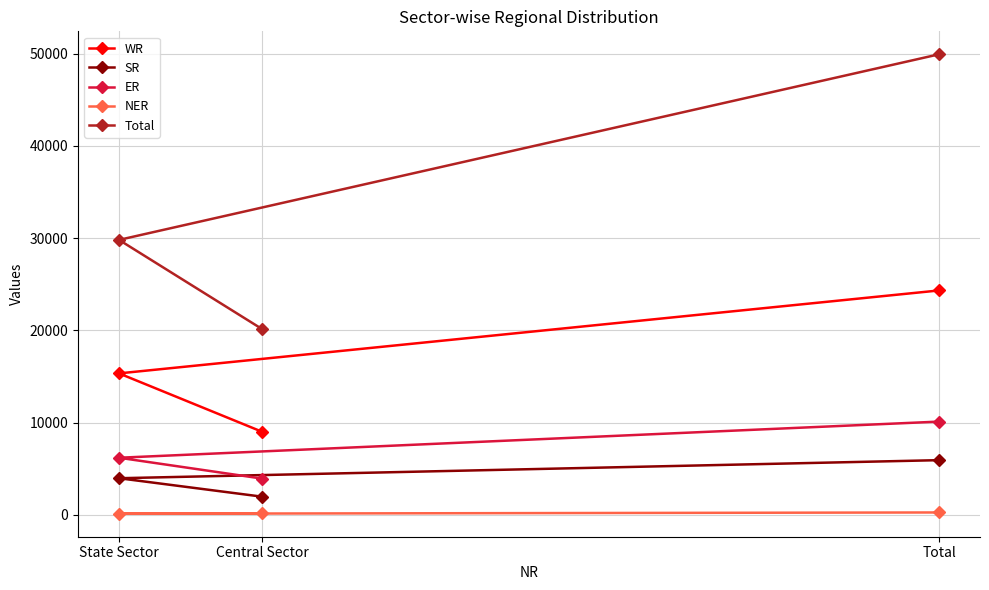

Reading left to right, what are all the values shown in this chart?

WR: Central Sector=8994	State Sector=15332	Total=24326
SR: Central Sector=1960	State Sector=3962	Total=5922
ER: Central Sector=3920	State Sector=6184	Total=10104
NER: Central Sector=140	State Sector=110	Total=250
Total: Central Sector=20127	State Sector=29808	Total=49935